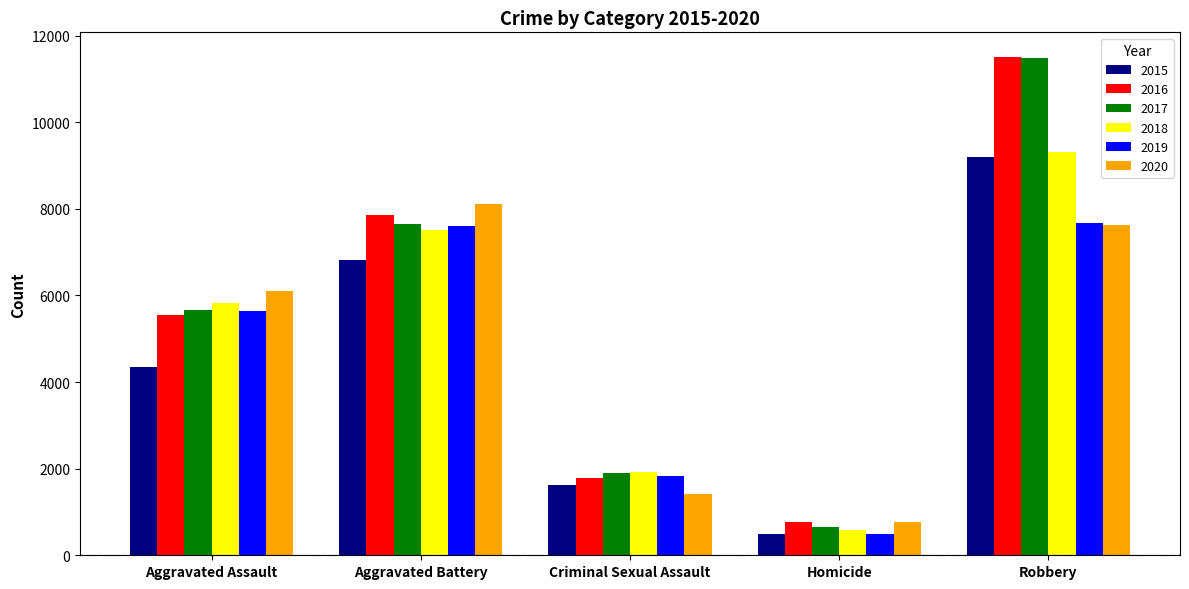

What is the label of the 5th bar from the left?

Robbery